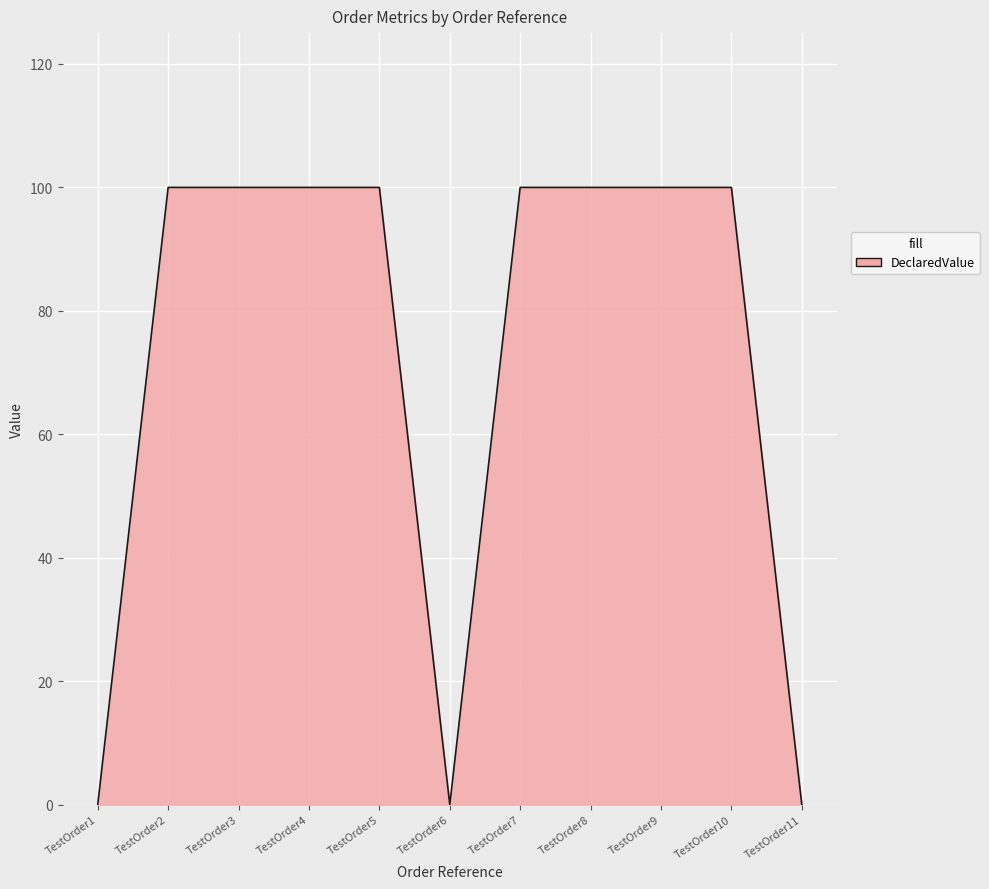

The chart shows a value of 0 at TestOrder11. True or false?

True